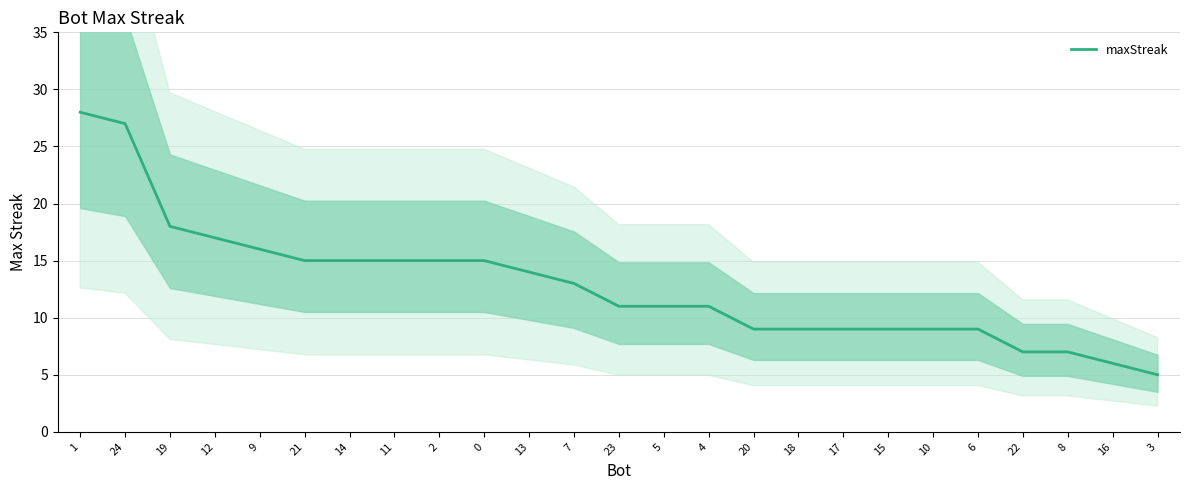

What is the change in value from 24 to 5?

-16